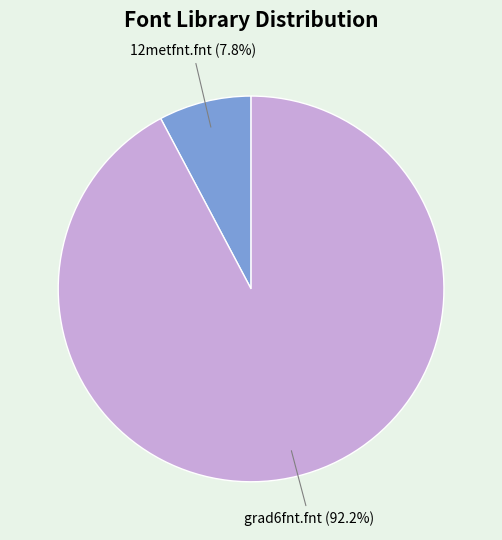

To the nearest percent, what is the difference between the grad6fnt.fnt and 12metfnt.fnt slice percentages?

84%